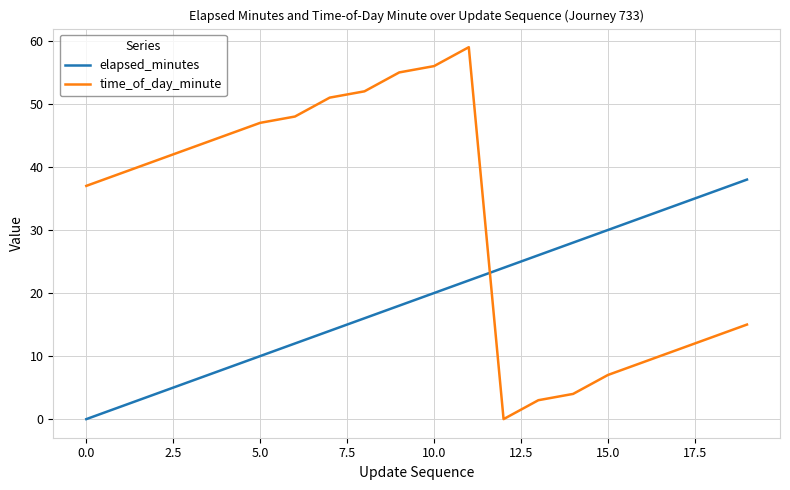

What are all the series names shown in the legend?

elapsed_minutes, time_of_day_minute